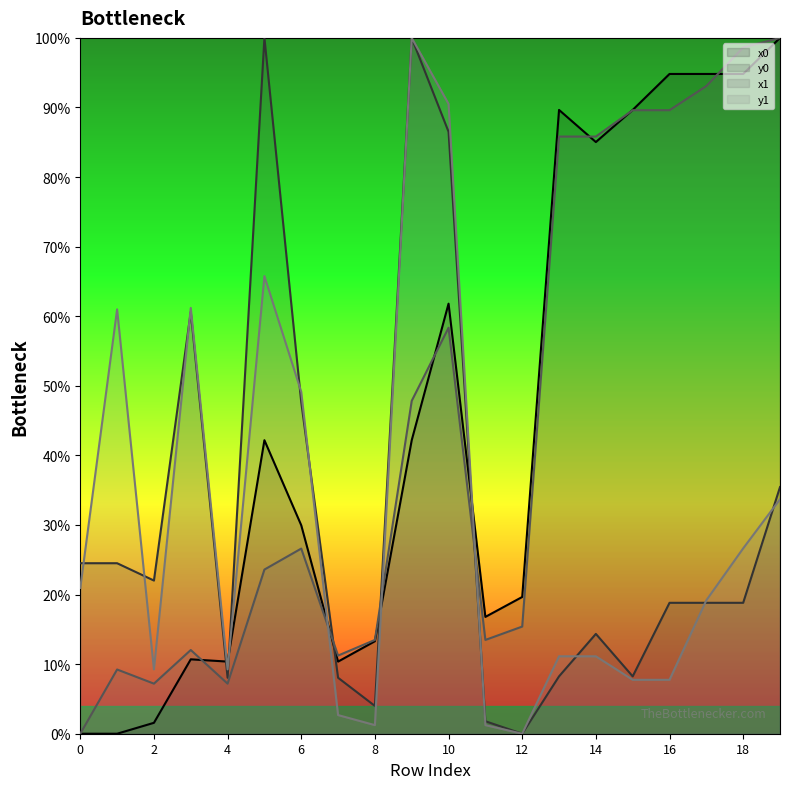

Which series has the widest spread of values?

x0